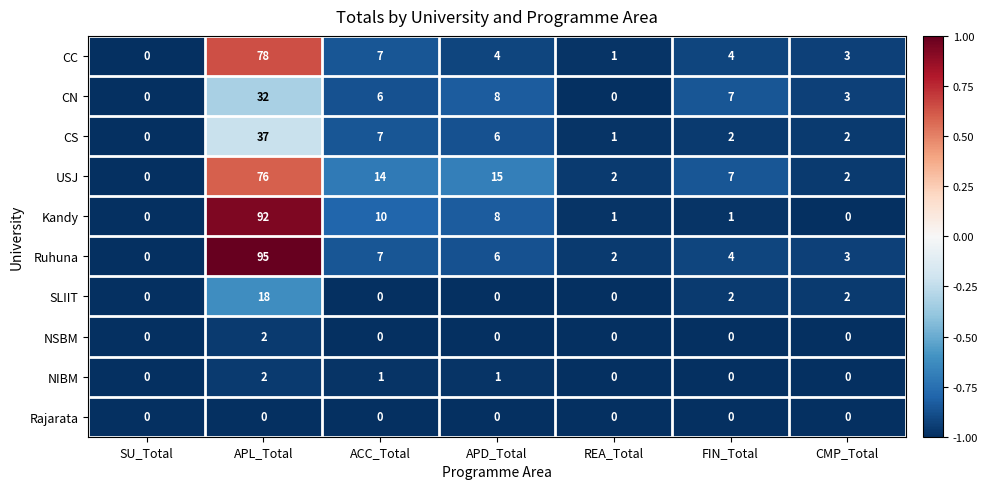

At which category does the chart reach its peak across all series?

APL_Total